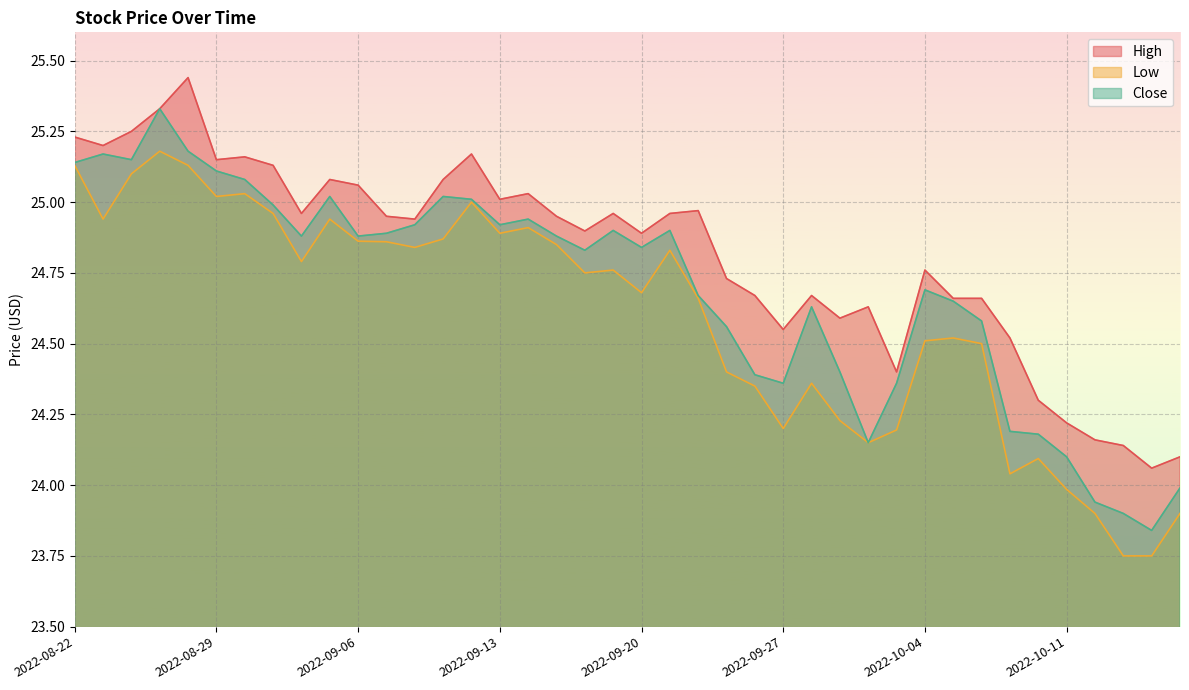

At which category is the sum across all series the highest?

2022-08-25